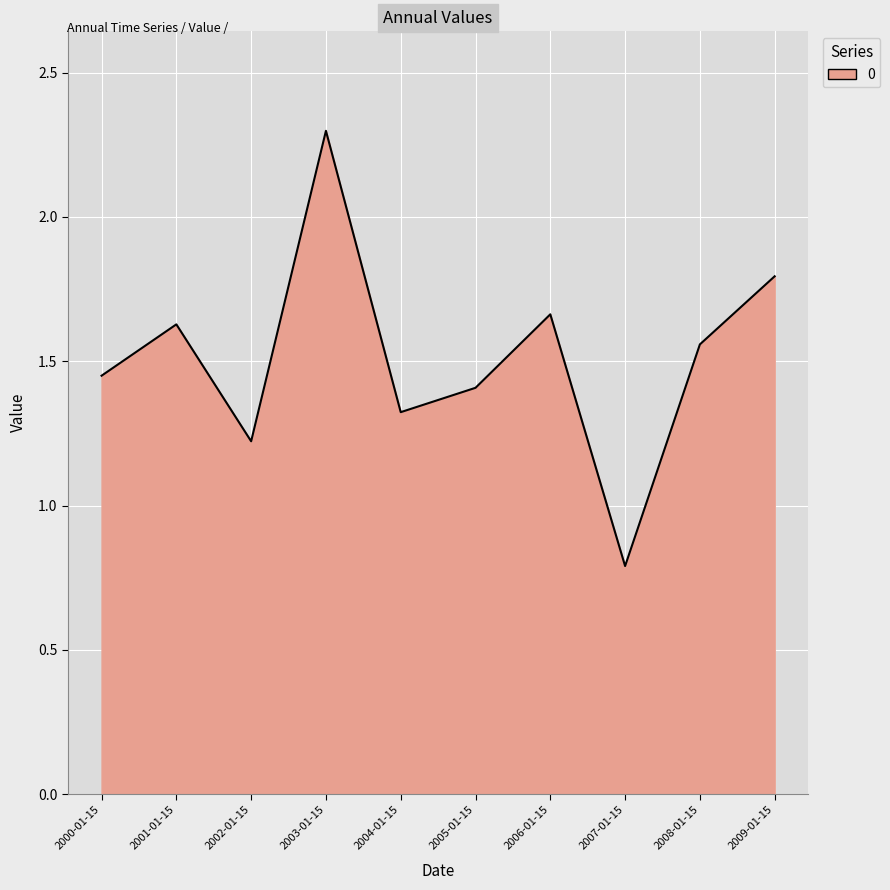

Where does the data first go above 1?

2000-01-15